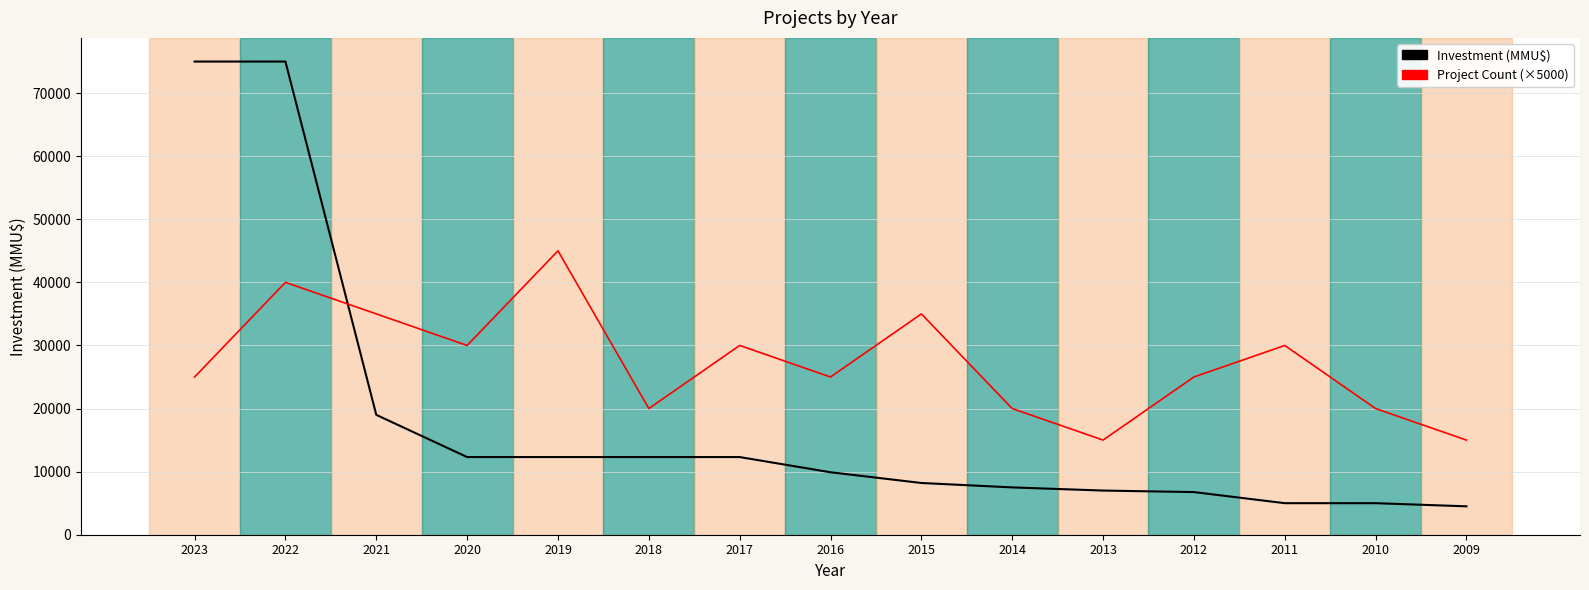

Rank the series at 2023 from lowest to highest value.

Project Count (×5000), Investment (MMU$)